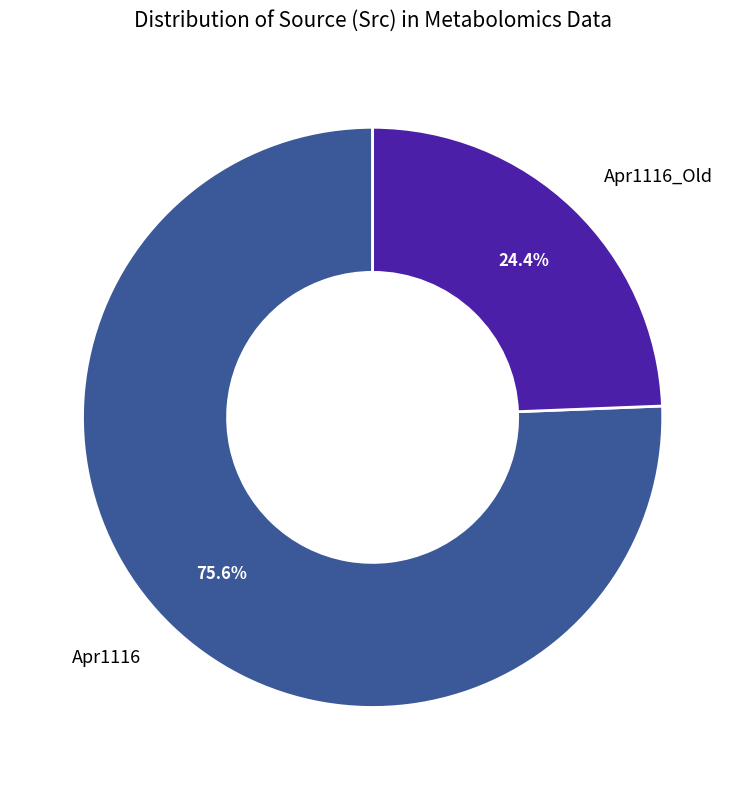

Does Apr1116_Old represent more than half of the total?

No